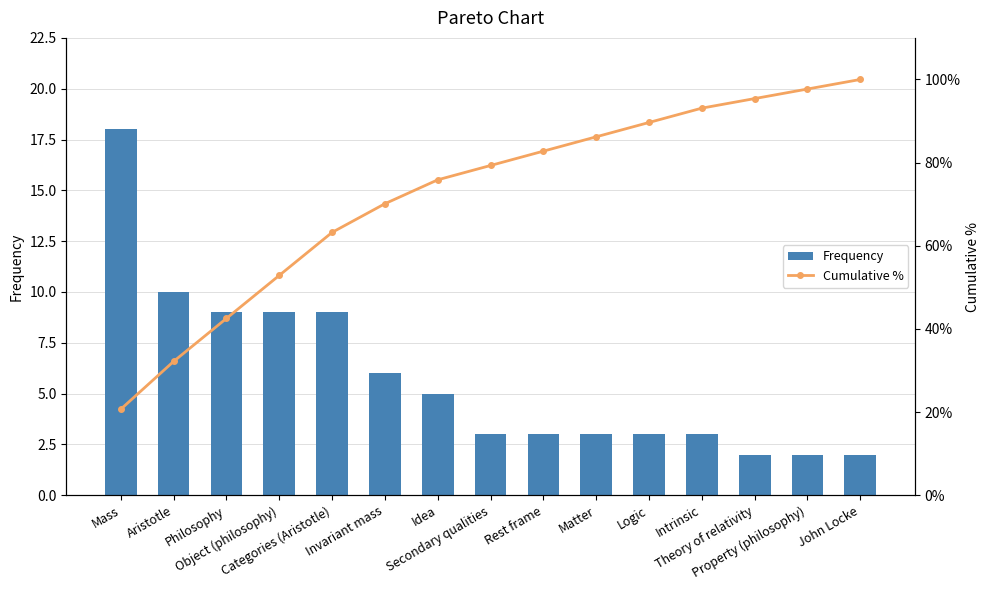

At how many categories does at least one series exceed 8?

15